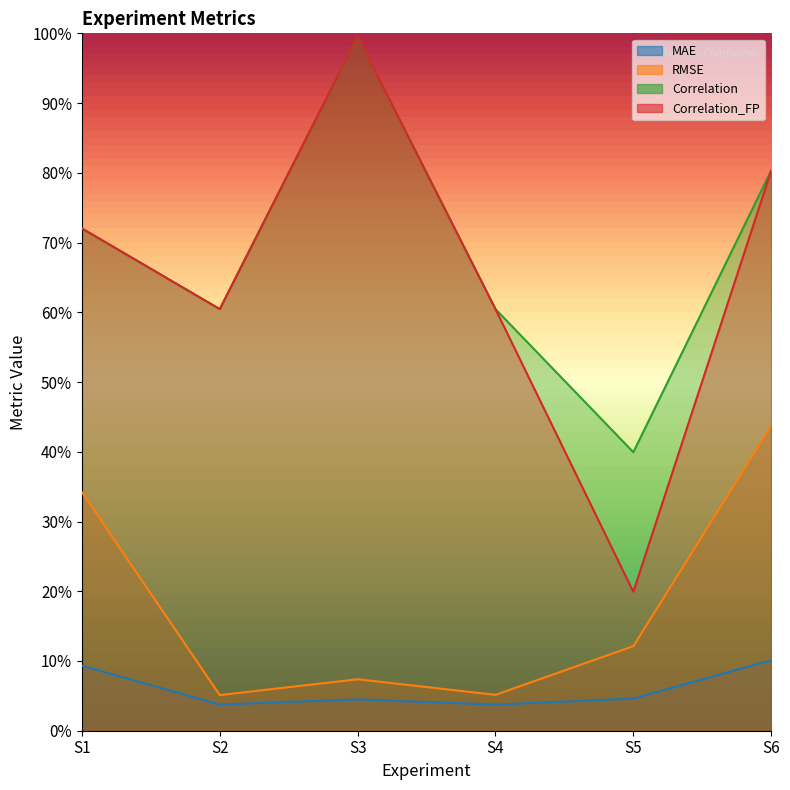

What are all the series names shown in the legend?

MAE, RMSE, Correlation, Correlation_FP